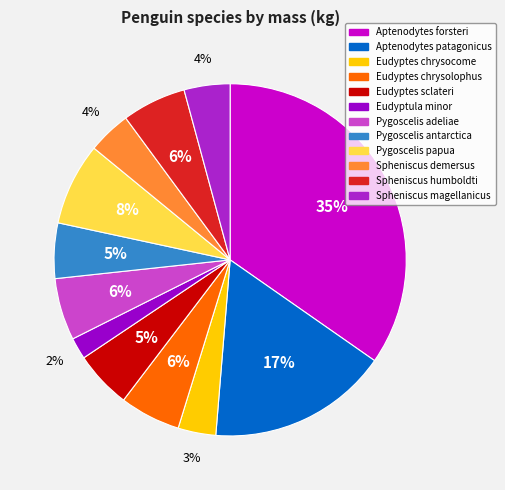

What percentage is the Eudyptes sclateri slice, to the nearest percent?

5%